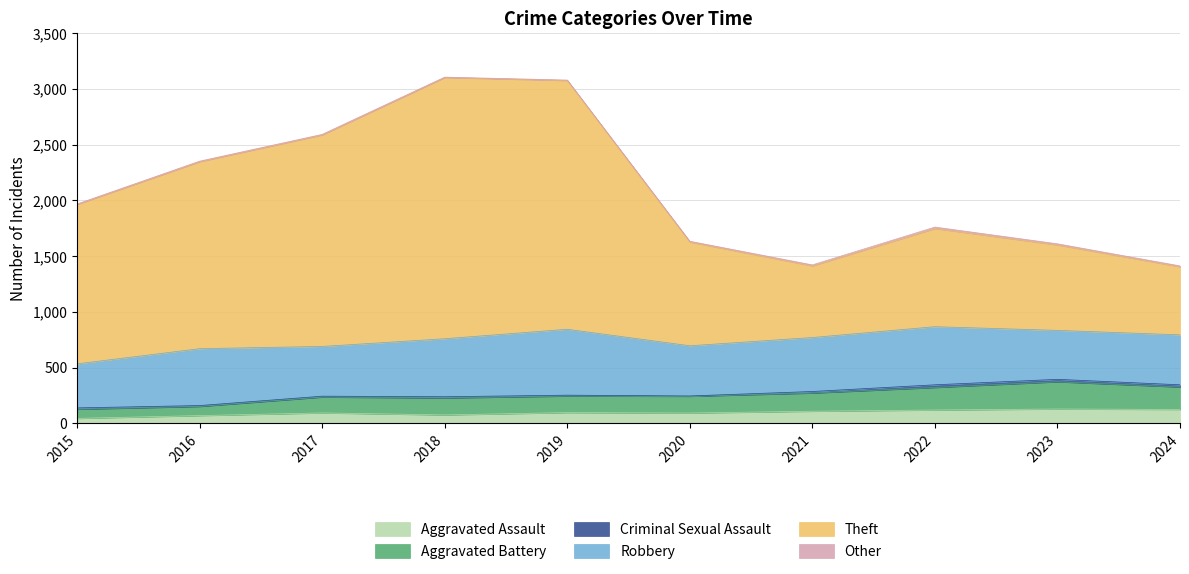

True or false: Aggravated Battery has a value of 538 at 2024.

False